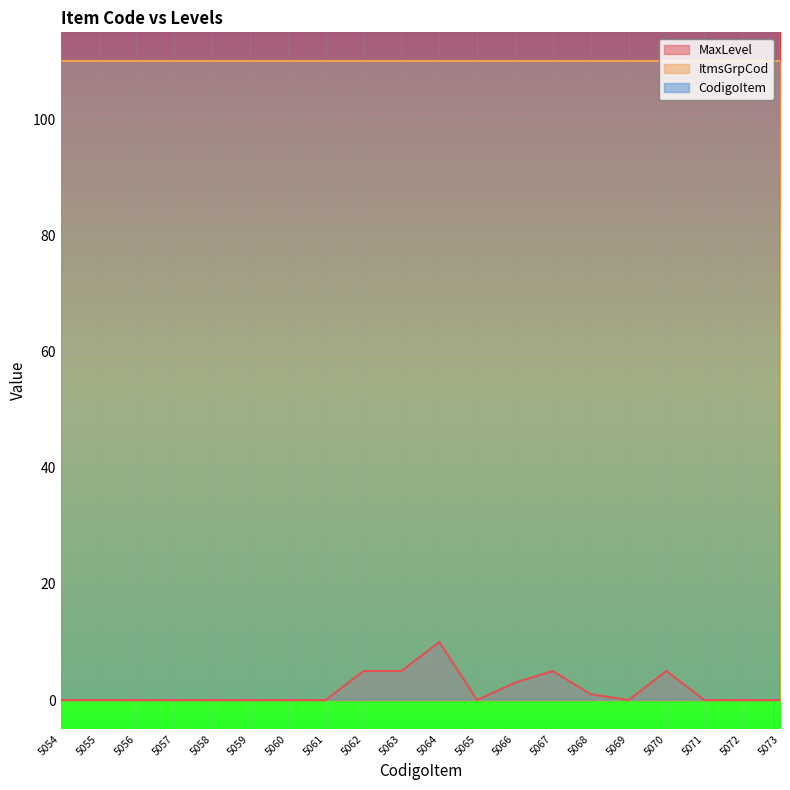

True or false: CodigoItem has more than 0 points higher than both neighbors.

False